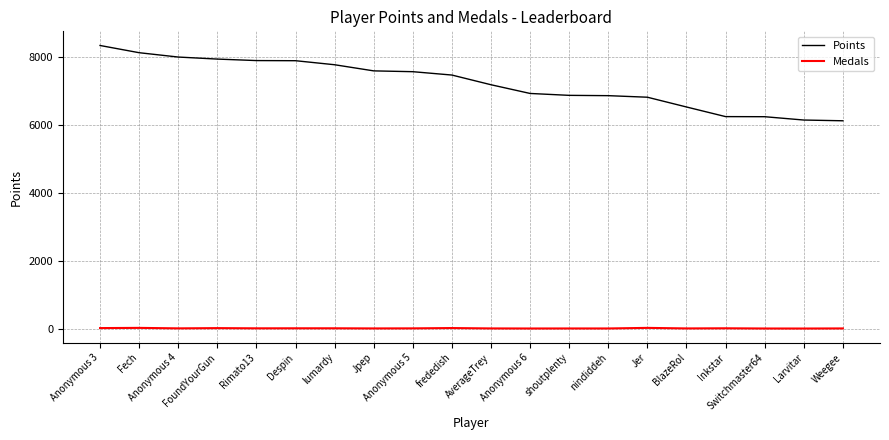

Where does the Points series first go above 7477?

Anonymous 3